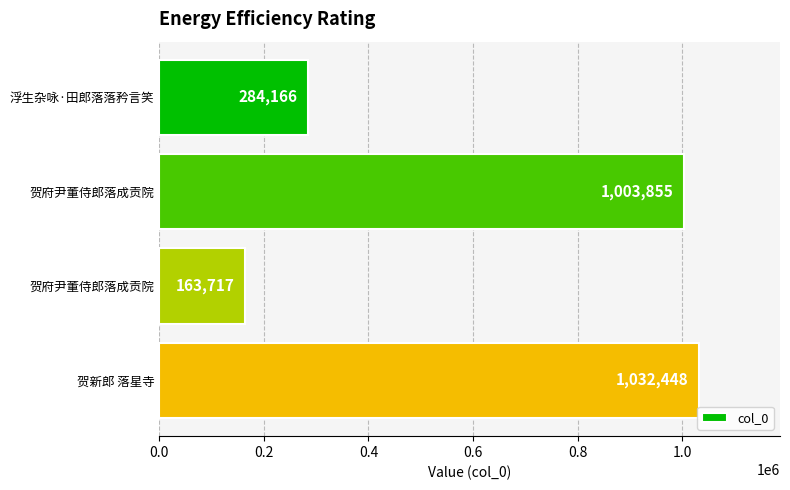

Are the bars horizontal?

Yes